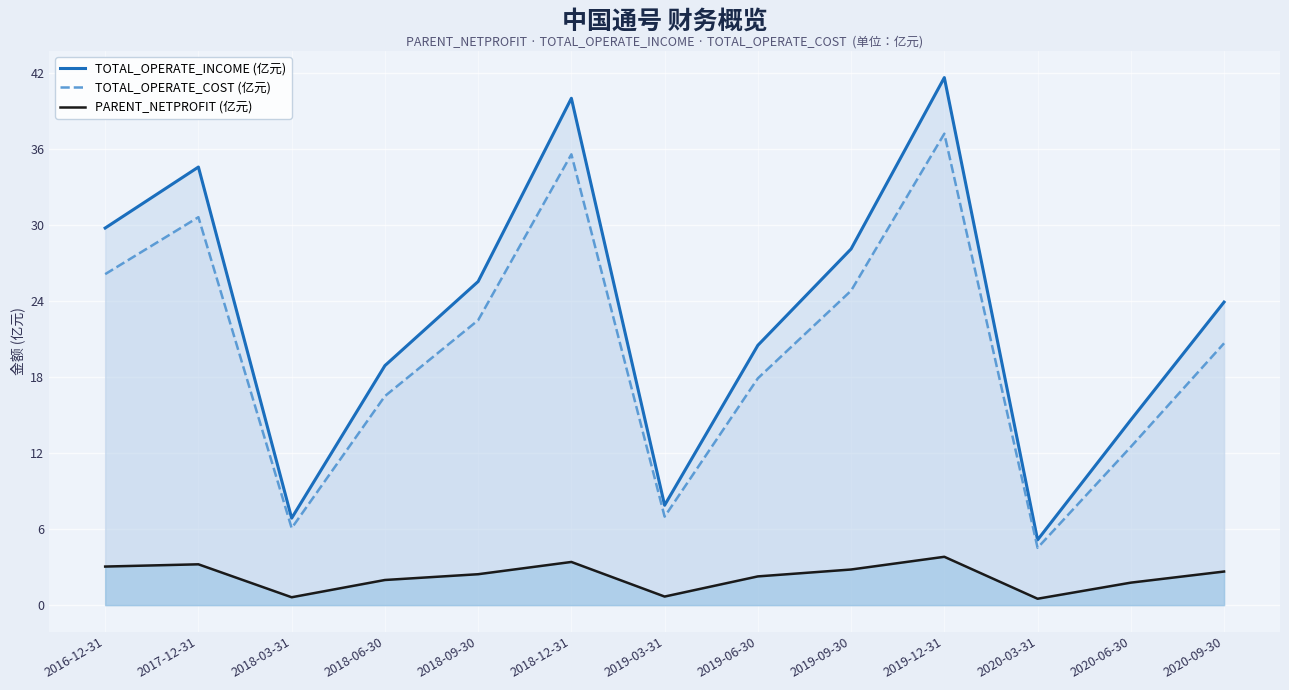

Reading left to right, transcribe all the data shown in this chart.

TOTAL_OPERATE_INCOME (亿元): 2016-12-31=29.8	2017-12-31=34.6	2018-03-31=6.9	2018-06-30=18.9	2018-09-30=25.5	2018-12-31=40.0	2019-03-31=7.9	2019-06-30=20.5	2019-09-30=28.1	2019-12-31=41.6	2020-03-31=5.1	2020-06-30=14.6	2020-09-30=23.9
TOTAL_OPERATE_COST (亿元): 2016-12-31=26.1	2017-12-31=30.6	2018-03-31=6.1	2018-06-30=16.5	2018-09-30=22.5	2018-12-31=35.6	2019-03-31=7.0	2019-06-30=17.9	2019-09-30=24.8	2019-12-31=37.2	2020-03-31=4.5	2020-06-30=12.5	2020-09-30=20.7
PARENT_NETPROFIT (亿元): 2016-12-31=3.0	2017-12-31=3.2	2018-03-31=0.6	2018-06-30=2.0	2018-09-30=2.4	2018-12-31=3.4	2019-03-31=0.7	2019-06-30=2.3	2019-09-30=2.8	2019-12-31=3.8	2020-03-31=0.5	2020-06-30=1.8	2020-09-30=2.7